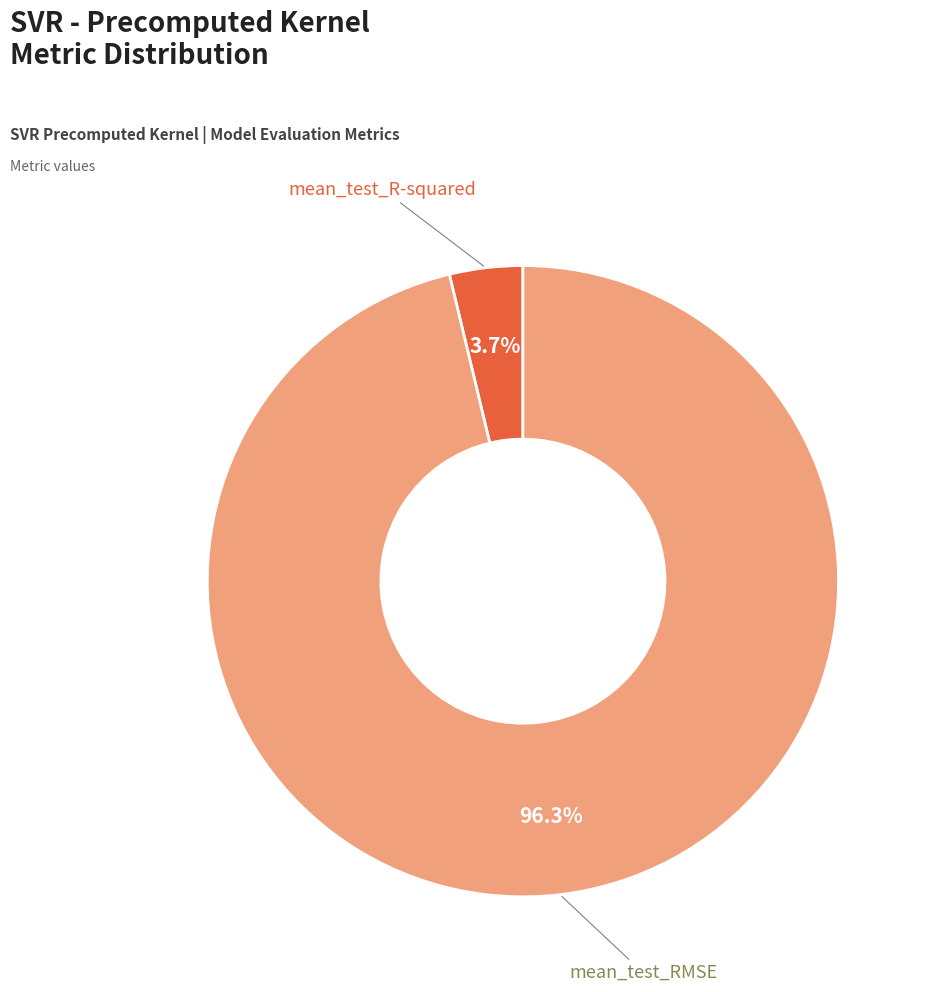

Is it true that mean_test_RMSE is 84% of the pie?

False